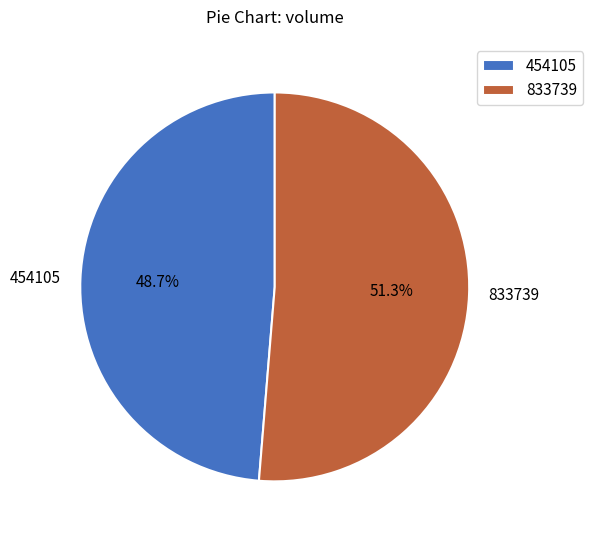

How many segments does this pie chart have?

2